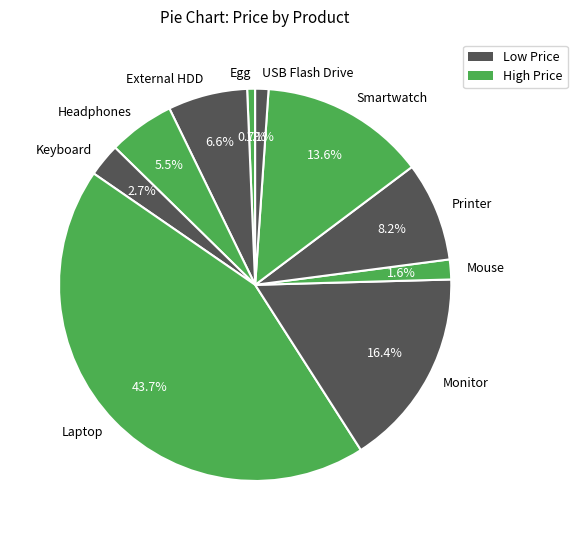

Is there a majority slice in this chart?

No